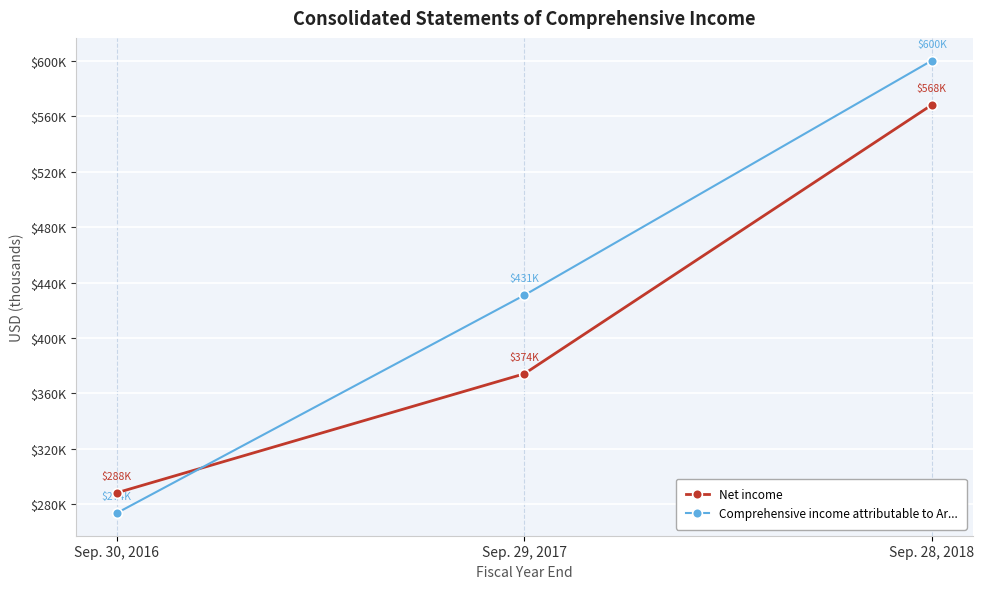

At which label is Comprehensive income attributable to Ar... closest to 437006?

Sep. 29, 2017